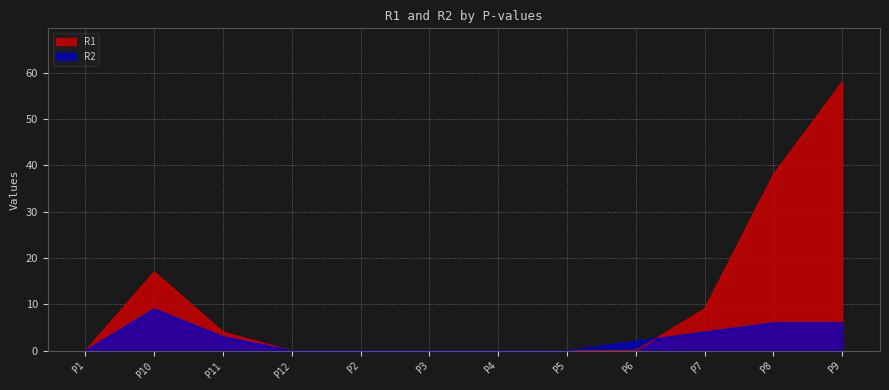

Which series ends up on top after the final intersection of R1 and R2?

R1